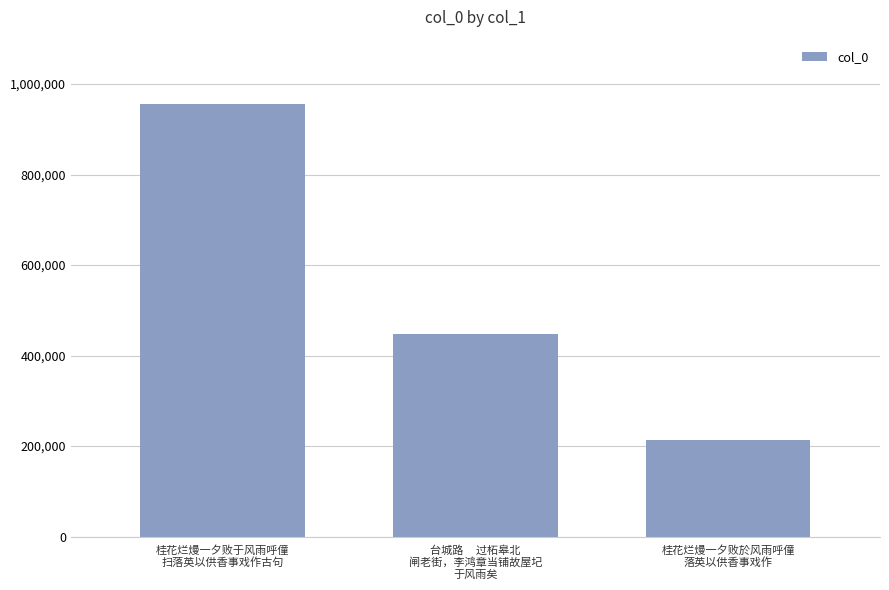

Reading left to right, what are all the values shown in this chart?

桂花烂熳一夕败于风雨呼僮
扫落英以供香事戏作古句=954830	台城路     过柘皋北
闸老街，李鸿章当铺故屋圮
于风雨矣=447868	桂花烂熳一夕败於风雨呼僮
落英以供香事戏作=214430